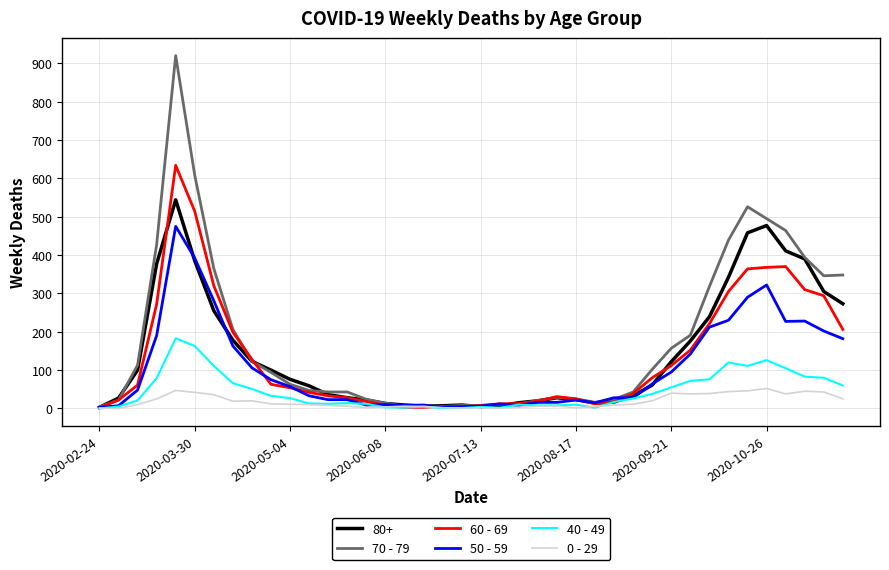

List the series in order of their peak value, highest first.

70 - 79, 60 - 69, 80+, 50 - 59, 40 - 49, 0 - 29